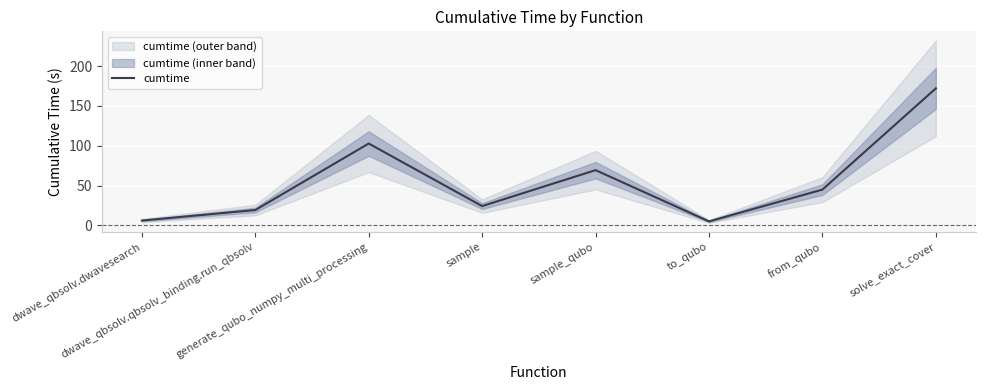

True or false: the data shows 102.8 at generate_qubo_numpy_multi_processing.

True